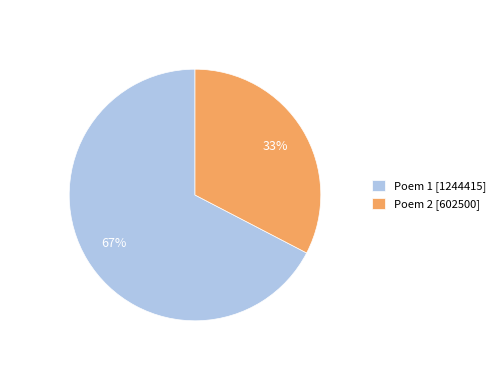

Which category has the biggest portion of the pie?

Poem 1 [1244415]